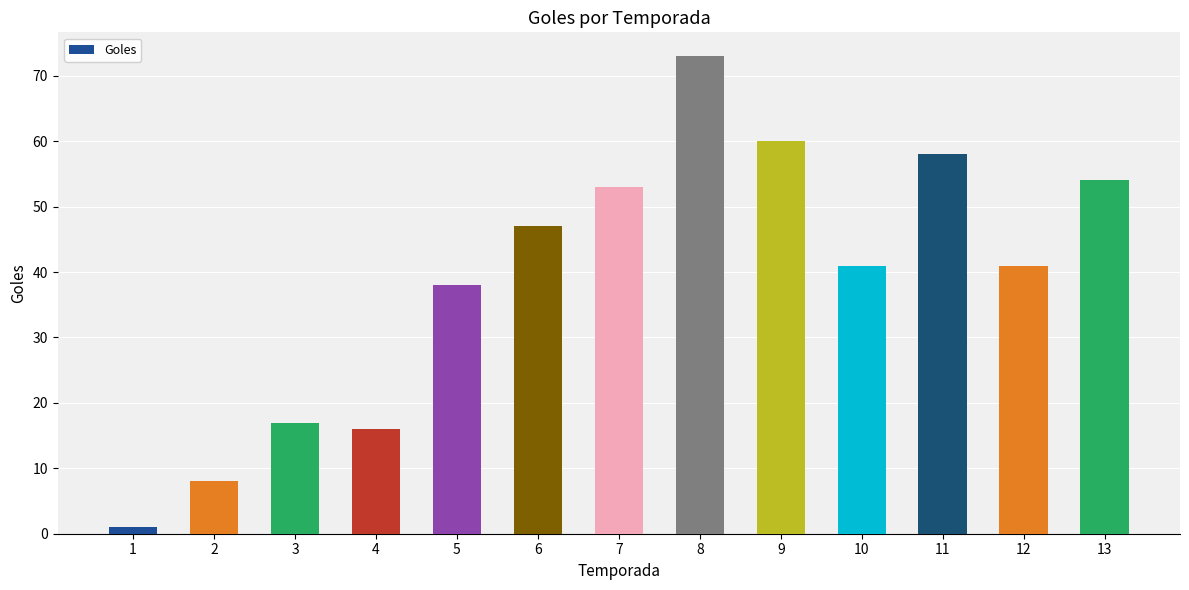

How many bars are there in total?

13